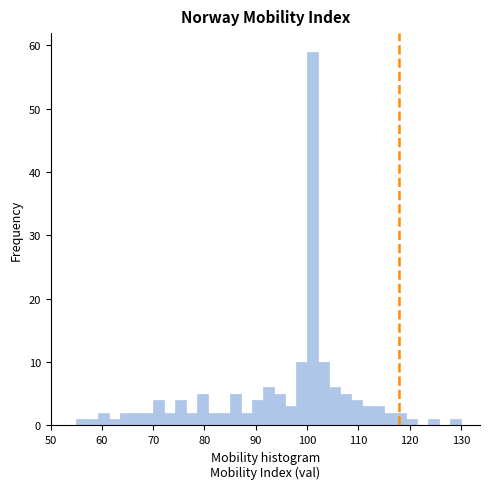

Around what value on the x-axis is the tallest bar? Give the approximate position of its centre, as read against the axis.

101